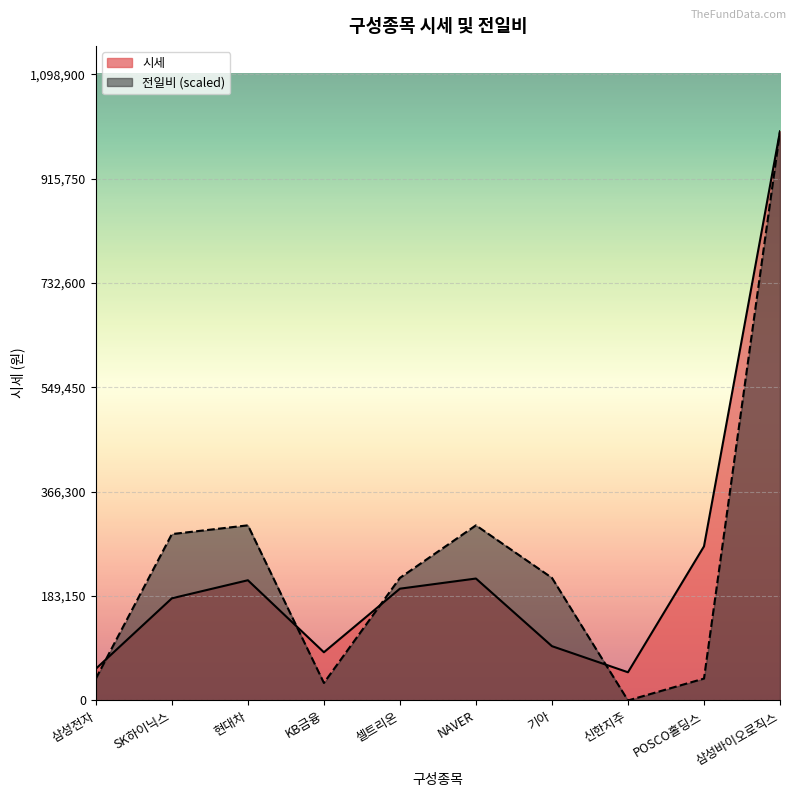

What is the value of the 시세 point at the 9th from the left?

270500.0